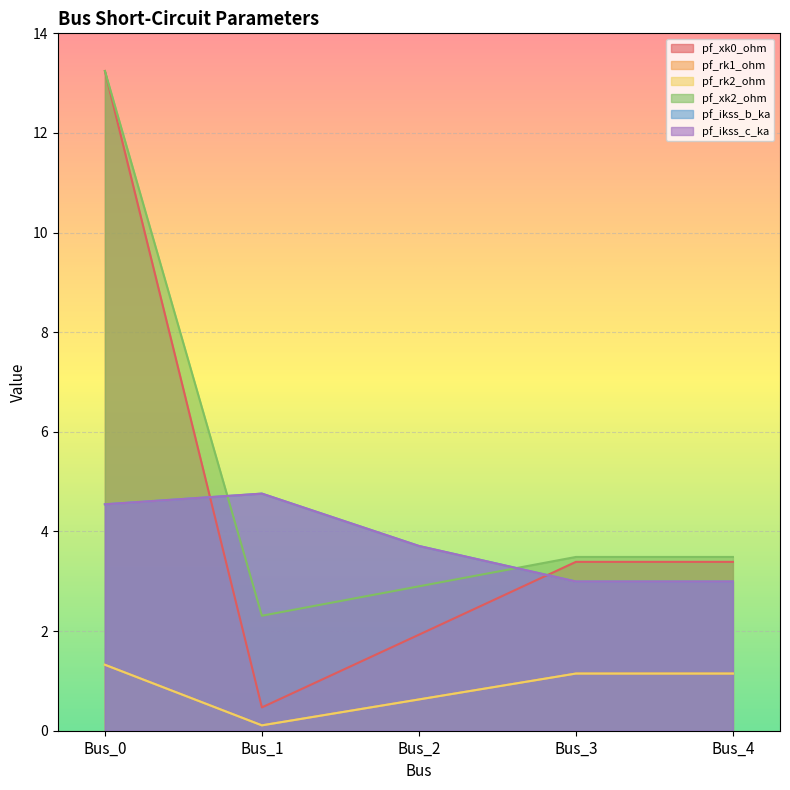

Reading left to right, list all the values displayed in this chart.

pf_xk0_ohm: Bus_0=13.2	Bus_1=0.5	Bus_2=1.9	Bus_3=3.4	Bus_4=3.4
pf_rk1_ohm: Bus_0=1.3	Bus_1=0.1	Bus_2=0.6	Bus_3=1.1	Bus_4=1.1
pf_rk2_ohm: Bus_0=1.3	Bus_1=0.1	Bus_2=0.6	Bus_3=1.1	Bus_4=1.1
pf_xk2_ohm: Bus_0=13.2	Bus_1=2.3	Bus_2=2.9	Bus_3=3.5	Bus_4=3.5
pf_ikss_b_ka: Bus_0=4.5	Bus_1=4.8	Bus_2=3.7	Bus_3=3.0	Bus_4=3.0
pf_ikss_c_ka: Bus_0=4.5	Bus_1=4.8	Bus_2=3.7	Bus_3=3.0	Bus_4=3.0